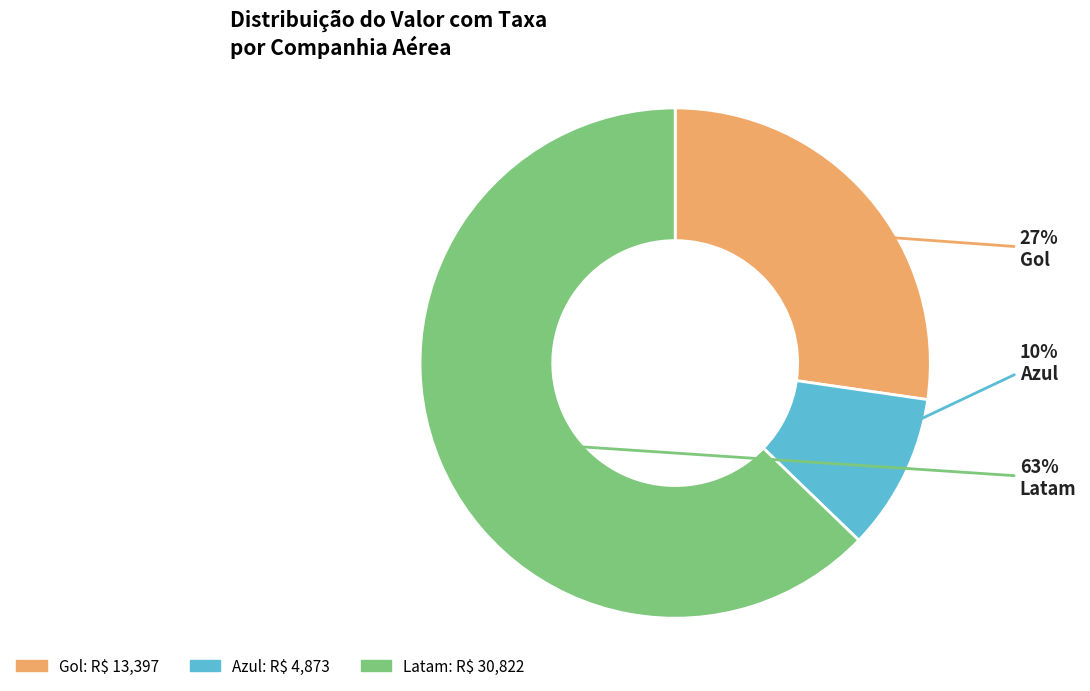

How many segments does this pie chart have?

3